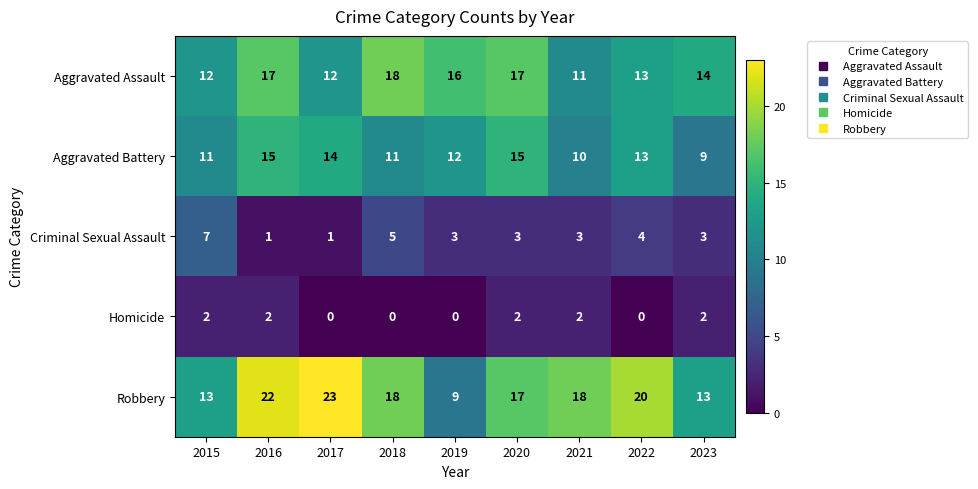

The Aggravated Assault series shows 24 at 2023. True or false?

False